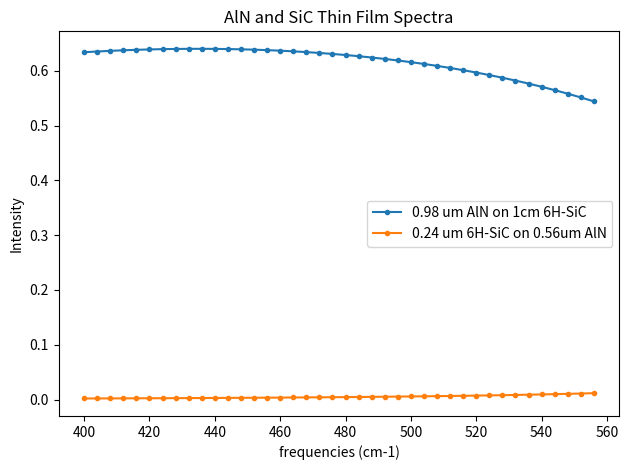

List the series in order of their peak value, highest first.

0.98 um AlN on 1cm 6H-SiC, 0.24 um 6H-SiC on 0.56um AlN